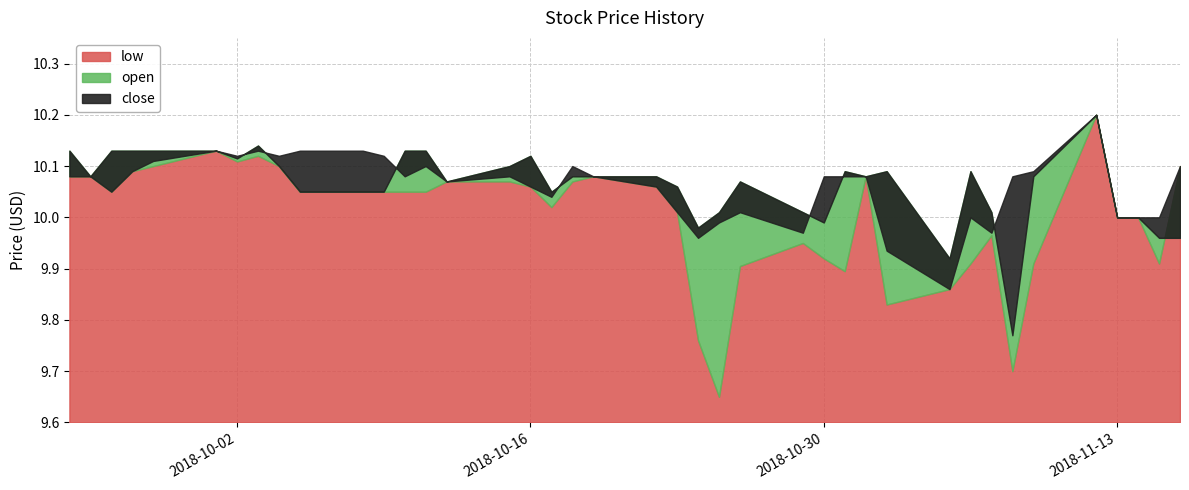

At which category does the chart reach its peak across all series?

2018-11-12